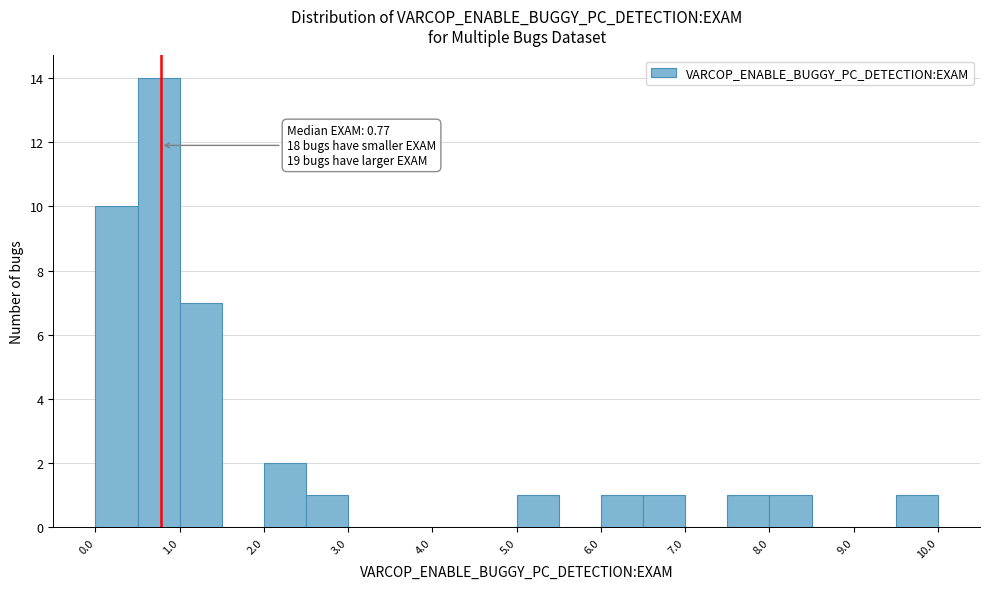

Which range on the x-axis has the tallest bar?

0.5 to 1.0